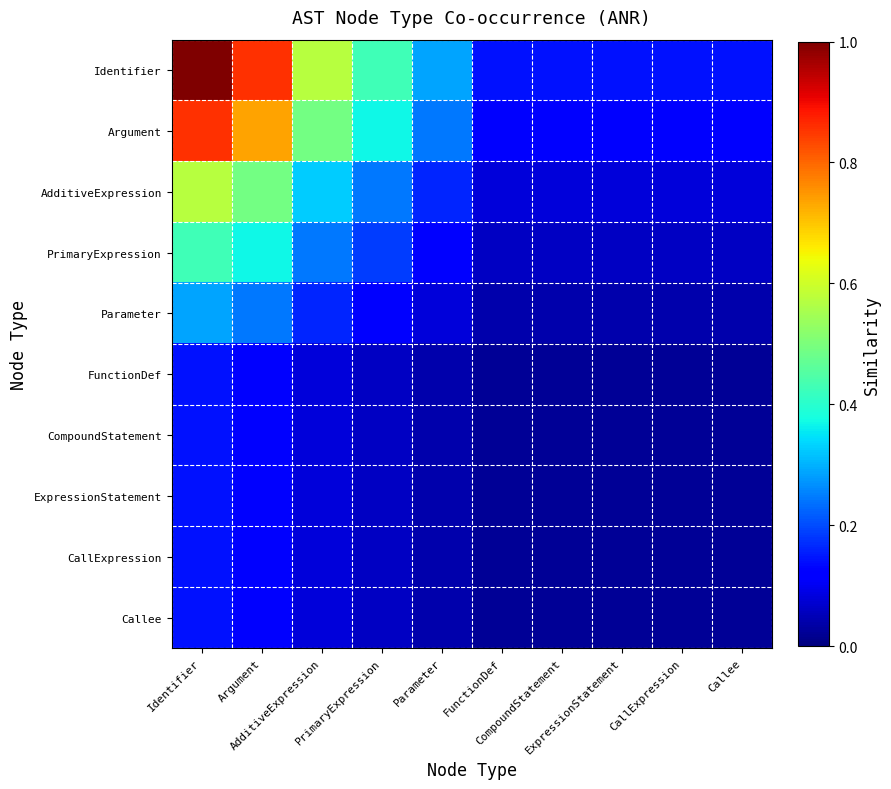

What is the total value across all series at FunctionDef?

0.6